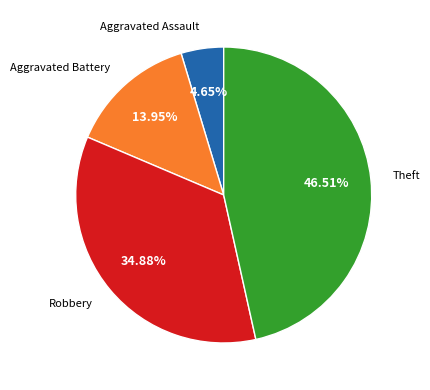

Is there a majority slice in this chart?

No